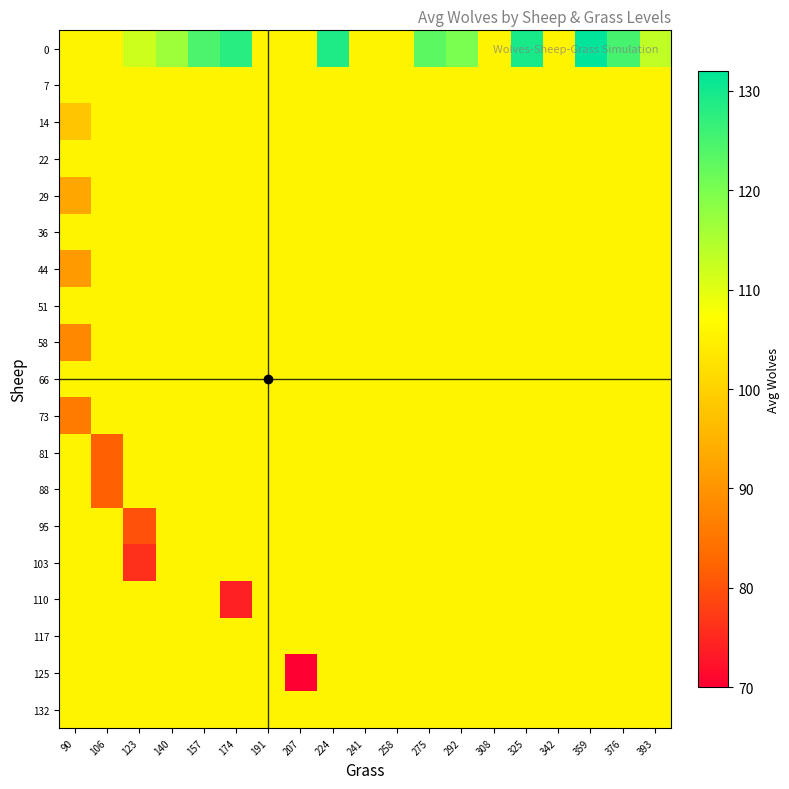

Reading left to right, transcribe all the data shown in this chart.

0: 90=105.5	106=105.5	123=112.0	140=116.5	157=124.5	174=128.0	191=105.5	207=105.5	224=129.0	241=105.5	258=105.5	275=123.0	292=120.0	308=105.5	325=129.5	342=105.5	359=132.0	376=125.0	393=113.3
7: 90=105.5	106=105.5	123=105.5	140=105.5	157=105.5	174=105.5	191=105.5	207=105.5	224=105.5	241=105.5	258=105.5	275=105.5	292=105.5	308=105.5	325=105.5	342=105.5	359=105.5	376=105.5	393=105.5
14: 90=98.0	106=105.5	123=105.5	140=105.5	157=105.5	174=105.5	191=105.5	207=105.5	224=105.5	241=105.5	258=105.5	275=105.5	292=105.5	308=105.5	325=105.5	342=105.5	359=105.5	376=105.5	393=105.5
22: 90=105.5	106=105.5	123=105.5	140=105.5	157=105.5	174=105.5	191=105.5	207=105.5	224=105.5	241=105.5	258=105.5	275=105.5	292=105.5	308=105.5	325=105.5	342=105.5	359=105.5	376=105.5	393=105.5
29: 90=93.0	106=105.5	123=105.5	140=105.5	157=105.5	174=105.5	191=105.5	207=105.5	224=105.5	241=105.5	258=105.5	275=105.5	292=105.5	308=105.5	325=105.5	342=105.5	359=105.5	376=105.5	393=105.5
36: 90=105.5	106=105.5	123=105.5	140=105.5	157=105.5	174=105.5	191=105.5	207=105.5	224=105.5	241=105.5	258=105.5	275=105.5	292=105.5	308=105.5	325=105.5	342=105.5	359=105.5	376=105.5	393=105.5
44: 90=91.0	106=105.5	123=105.5	140=105.5	157=105.5	174=105.5	191=105.5	207=105.5	224=105.5	241=105.5	258=105.5	275=105.5	292=105.5	308=105.5	325=105.5	342=105.5	359=105.5	376=105.5	393=105.5
51: 90=105.5	106=105.5	123=105.5	140=105.5	157=105.5	174=105.5	191=105.5	207=105.5	224=105.5	241=105.5	258=105.5	275=105.5	292=105.5	308=105.5	325=105.5	342=105.5	359=105.5	376=105.5	393=105.5
58: 90=88.0	106=105.5	123=105.5	140=105.5	157=105.5	174=105.5	191=105.5	207=105.5	224=105.5	241=105.5	258=105.5	275=105.5	292=105.5	308=105.5	325=105.5	342=105.5	359=105.5	376=105.5	393=105.5
66: 90=105.5	106=105.5	123=105.5	140=105.5	157=105.5	174=105.5	191=105.5	207=105.5	224=105.5	241=105.5	258=105.5	275=105.5	292=105.5	308=105.5	325=105.5	342=105.5	359=105.5	376=105.5	393=105.5
73: 90=86.0	106=105.5	123=105.5	140=105.5	157=105.5	174=105.5	191=105.5	207=105.5	224=105.5	241=105.5	258=105.5	275=105.5	292=105.5	308=105.5	325=105.5	342=105.5	359=105.5	376=105.5	393=105.5
81: 90=105.5	106=82.0	123=105.5	140=105.5	157=105.5	174=105.5	191=105.5	207=105.5	224=105.5	241=105.5	258=105.5	275=105.5	292=105.5	308=105.5	325=105.5	342=105.5	359=105.5	376=105.5	393=105.5
88: 90=105.5	106=82.0	123=105.5	140=105.5	157=105.5	174=105.5	191=105.5	207=105.5	224=105.5	241=105.5	258=105.5	275=105.5	292=105.5	308=105.5	325=105.5	342=105.5	359=105.5	376=105.5	393=105.5
95: 90=105.5	106=105.5	123=80.0	140=105.5	157=105.5	174=105.5	191=105.5	207=105.5	224=105.5	241=105.5	258=105.5	275=105.5	292=105.5	308=105.5	325=105.5	342=105.5	359=105.5	376=105.5	393=105.5
103: 90=105.5	106=105.5	123=76.0	140=105.5	157=105.5	174=105.5	191=105.5	207=105.5	224=105.5	241=105.5	258=105.5	275=105.5	292=105.5	308=105.5	325=105.5	342=105.5	359=105.5	376=105.5	393=105.5
110: 90=105.5	106=105.5	123=105.5	140=105.5	157=105.5	174=74.0	191=105.5	207=105.5	224=105.5	241=105.5	258=105.5	275=105.5	292=105.5	308=105.5	325=105.5	342=105.5	359=105.5	376=105.5	393=105.5
117: 90=105.5	106=105.5	123=105.5	140=105.5	157=105.5	174=105.5	191=105.5	207=105.5	224=105.5	241=105.5	258=105.5	275=105.5	292=105.5	308=105.5	325=105.5	342=105.5	359=105.5	376=105.5	393=105.5
125: 90=105.5	106=105.5	123=105.5	140=105.5	157=105.5	174=105.5	191=105.5	207=70.0	224=105.5	241=105.5	258=105.5	275=105.5	292=105.5	308=105.5	325=105.5	342=105.5	359=105.5	376=105.5	393=105.5
132: 90=105.5	106=105.5	123=105.5	140=105.5	157=105.5	174=105.5	191=105.5	207=105.5	224=105.5	241=105.5	258=105.5	275=105.5	292=105.5	308=105.5	325=105.5	342=105.5	359=105.5	376=105.5	393=105.5